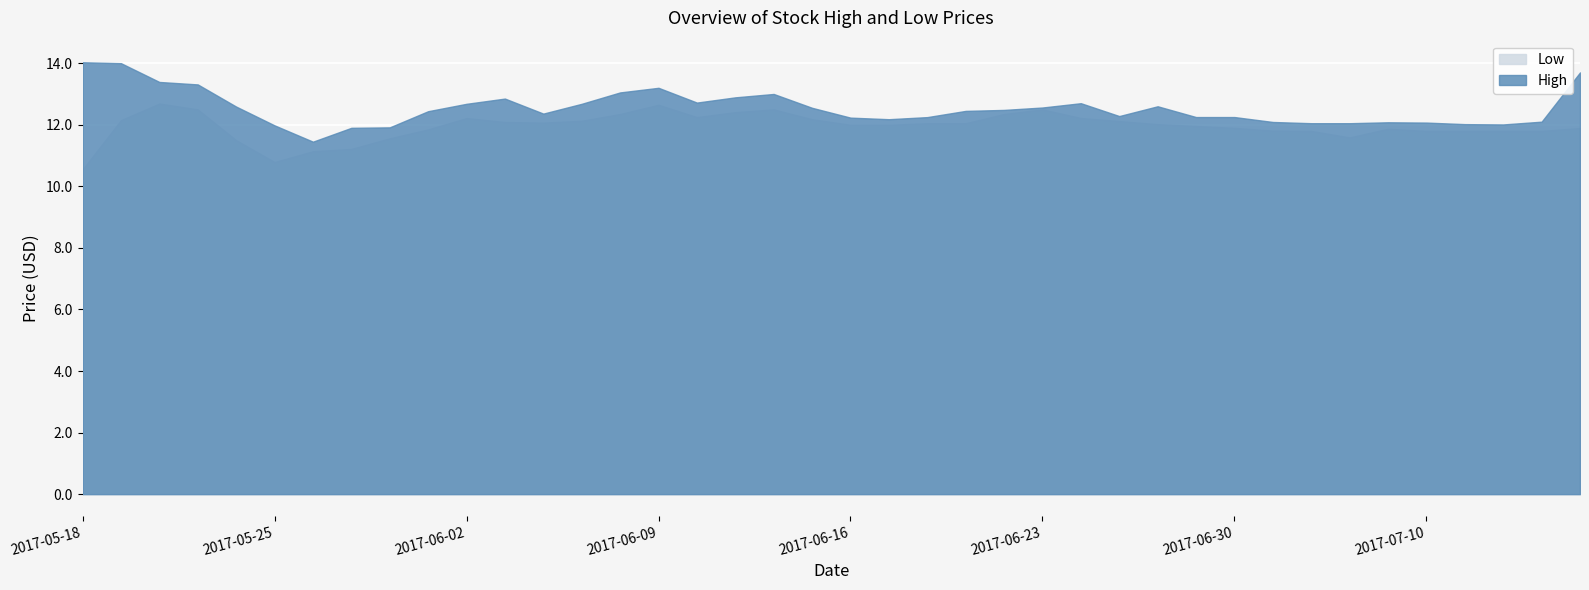

What is the sum of all High values?

501.4